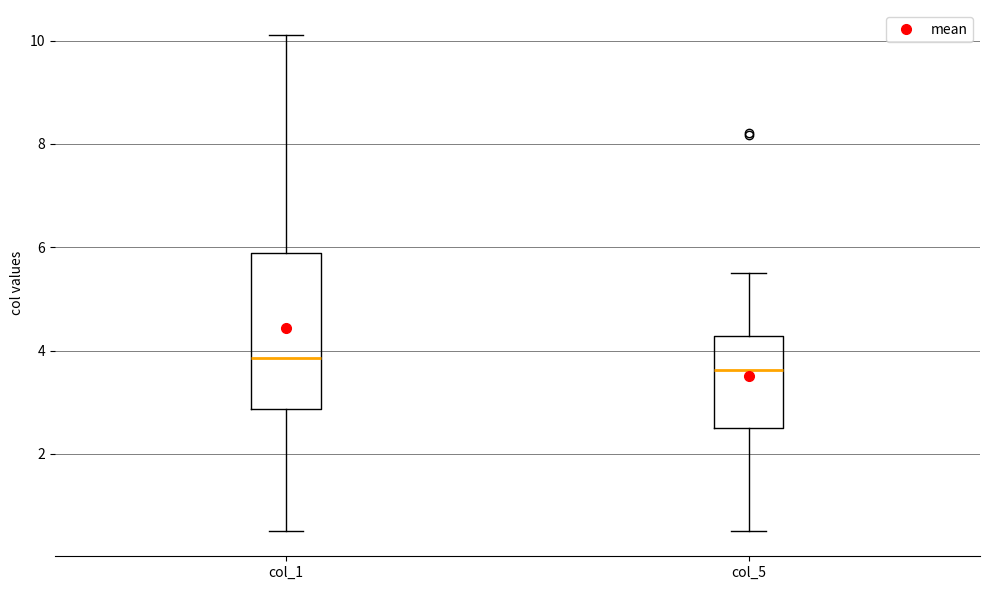

Reading left to right, transcribe this box plot: for each box, give where its median line is, the range the box spans, and where its two whiskers end, as read against the y-axis. The values are not printed on the chart, so give them approximately, as read against the axis.

col_1: median 3.8, box 2.8 to 5.8, whiskers 0.6 to 10.2
col_5: median 3.6, box 2.6 to 4.2, whiskers 0.6 to 5.6